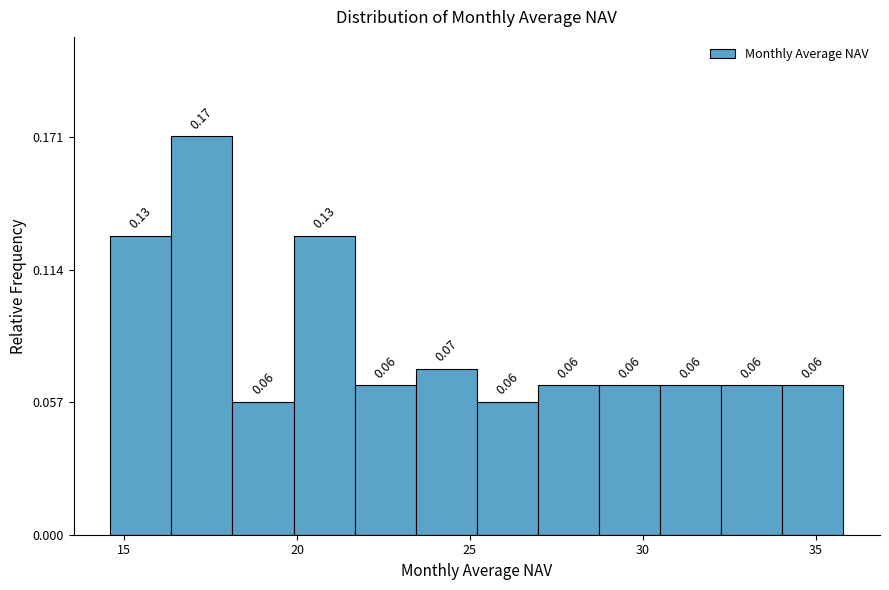

Read against the x-axis, roughly where is the centre of the tallest bar?

17.5